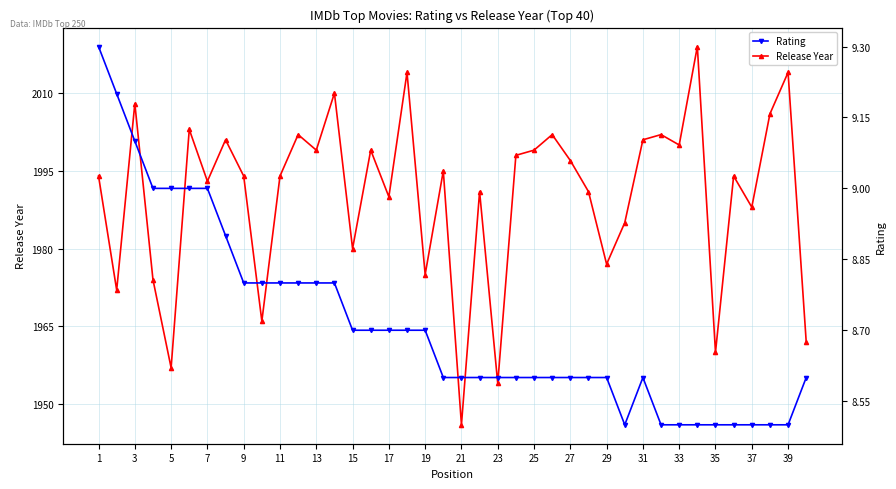

What is the maximum value for Rating?

9.3